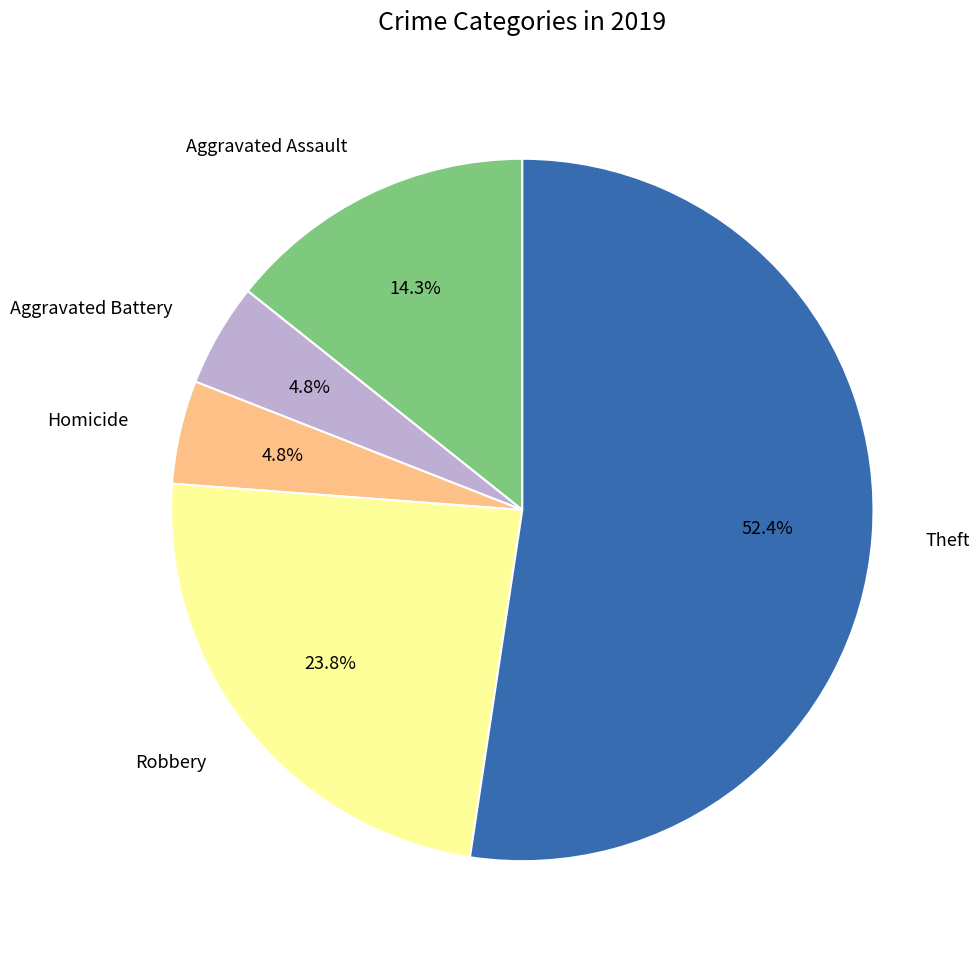

How many slices are in this pie chart?

5